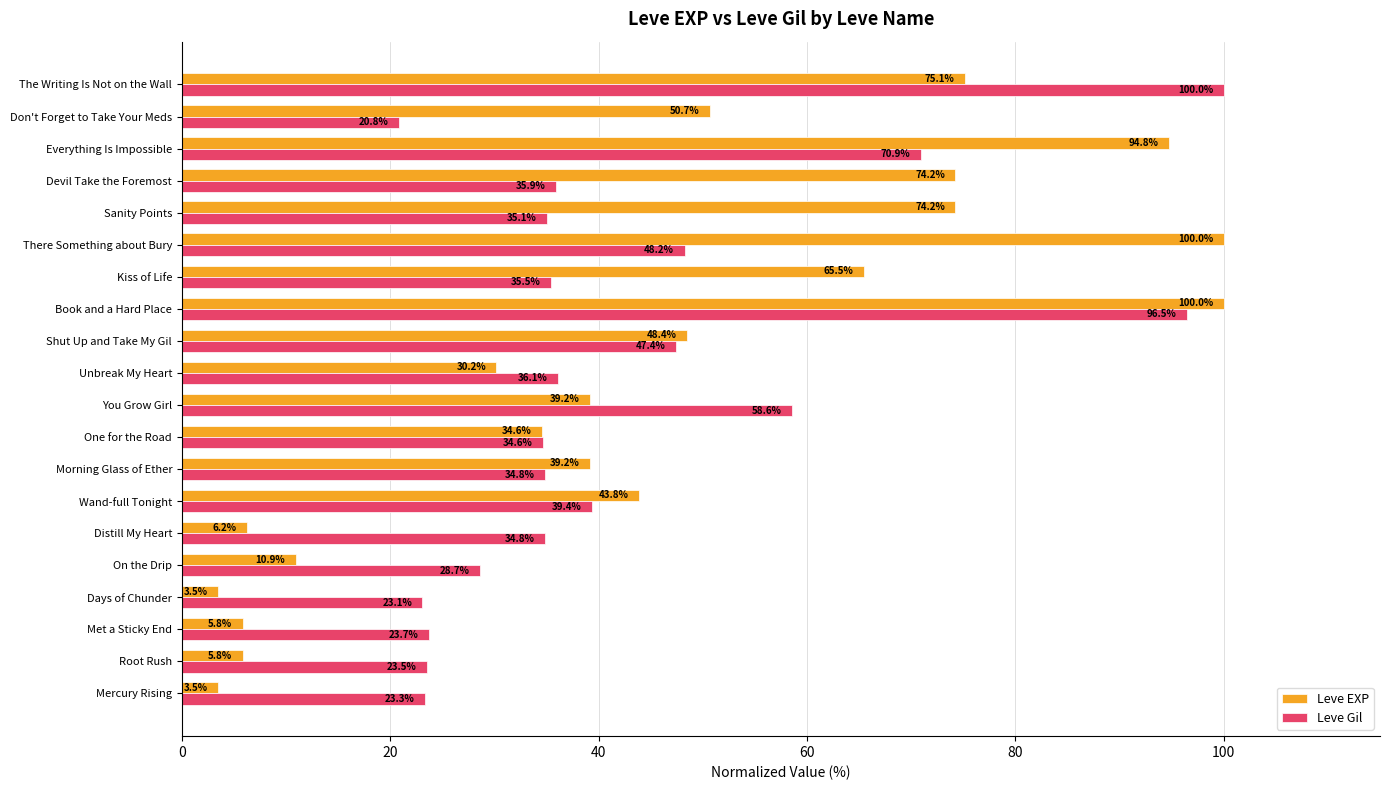

Which series has the largest total across all categories?

Leve EXP